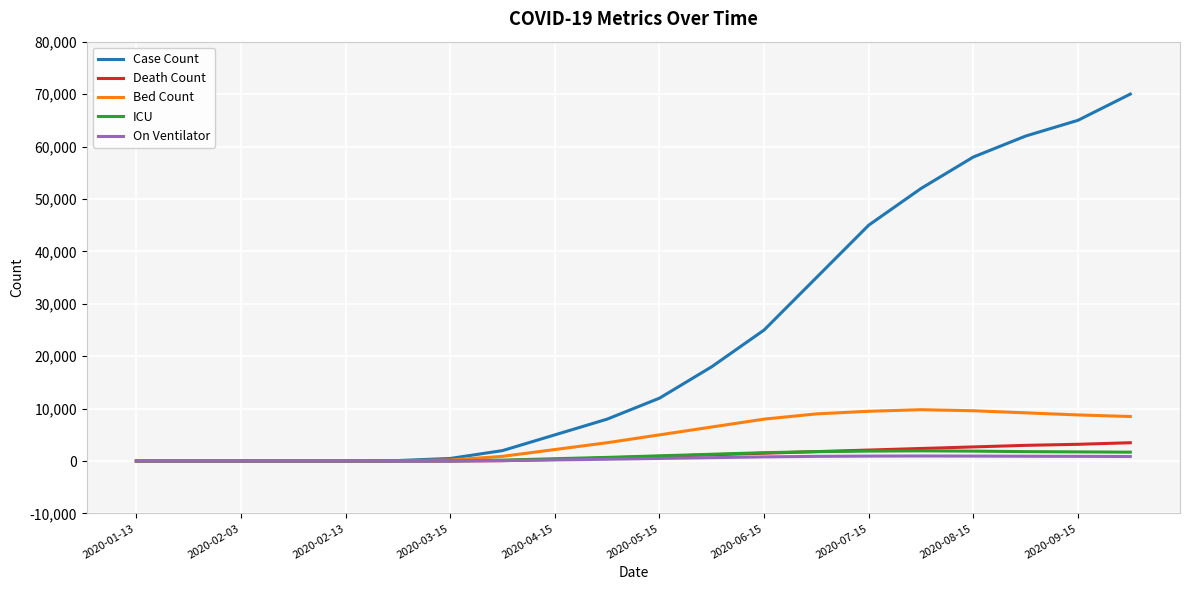

What is the highest value of the ICU series?

1950